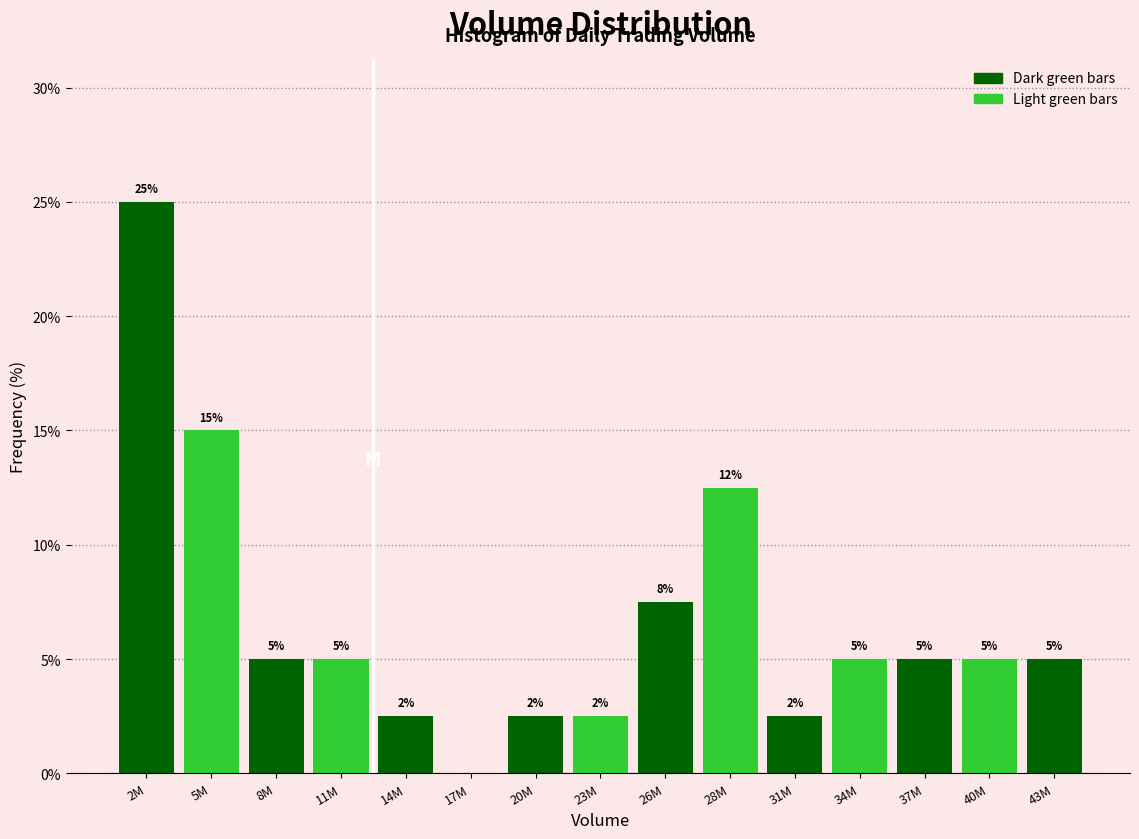

Which category has the highest value across all series?

2M